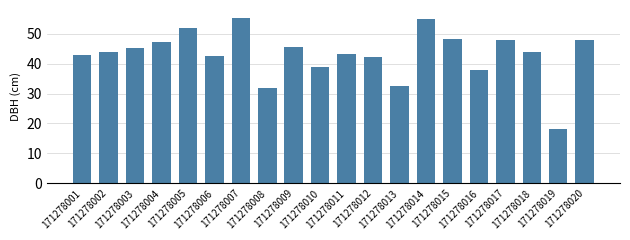

What is the ratio of the value at 171278010 to the value at 171278020?

0.8